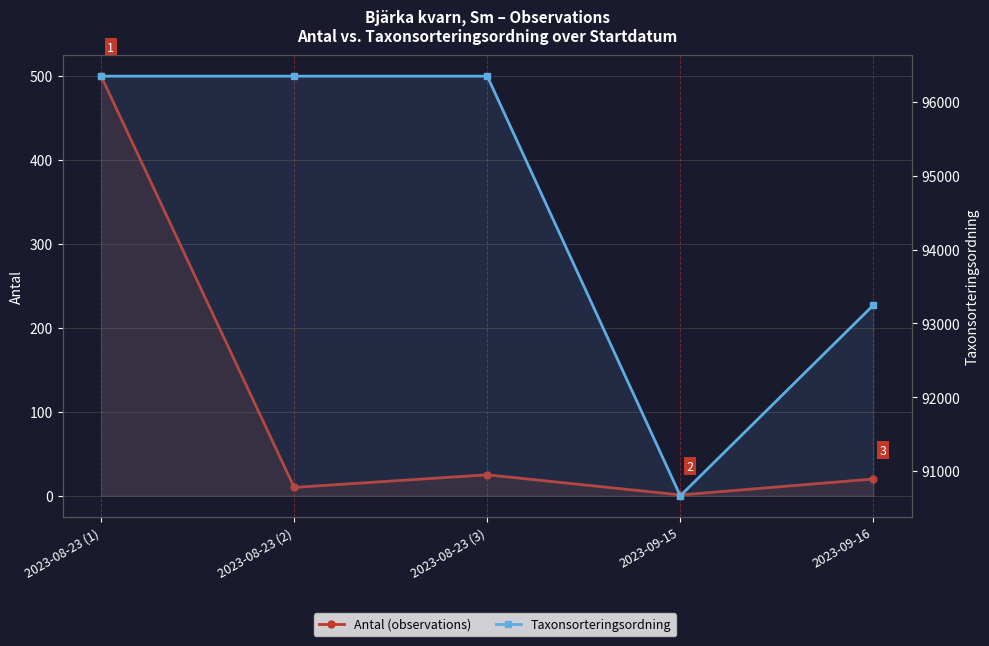

Count the Taxonsorteringsordning values in the range 93248 to 96348.

4